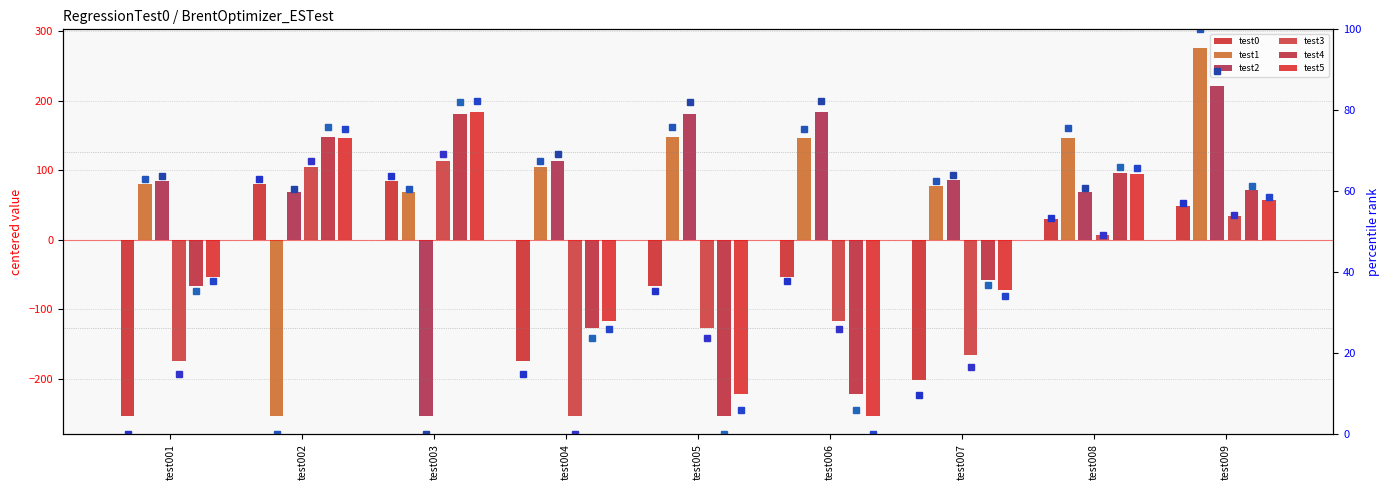

What is the value of the BrentOptimizer_ESTest::test0 bar at the 3rd from the left?

84.0